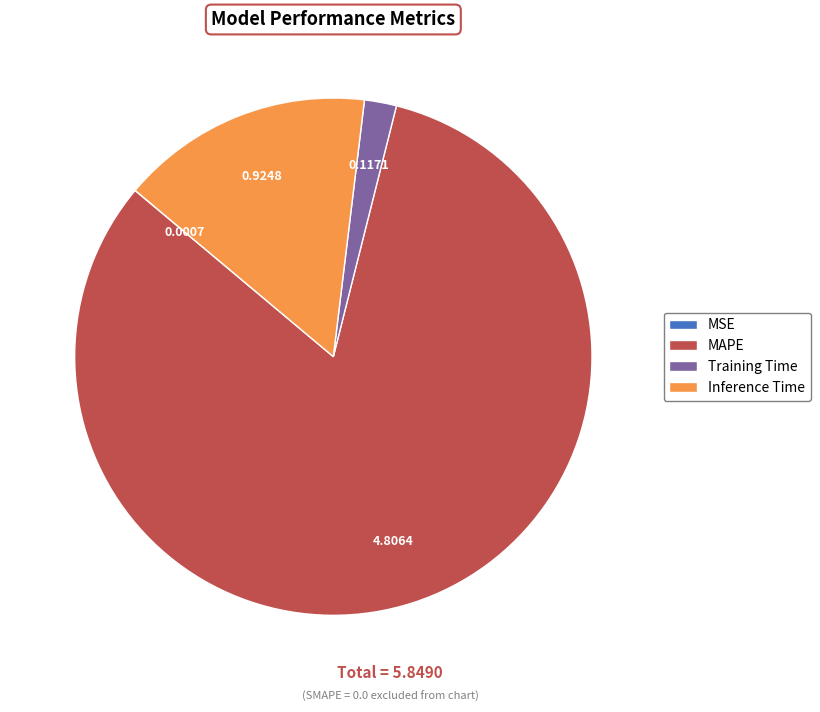

What is the largest slice in the pie chart?

MAPE